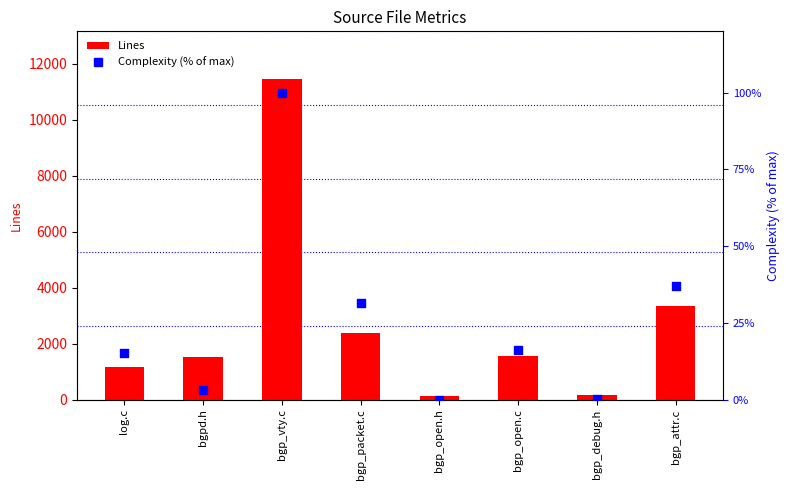

At how many categories does at least one series exceed 2341?

3